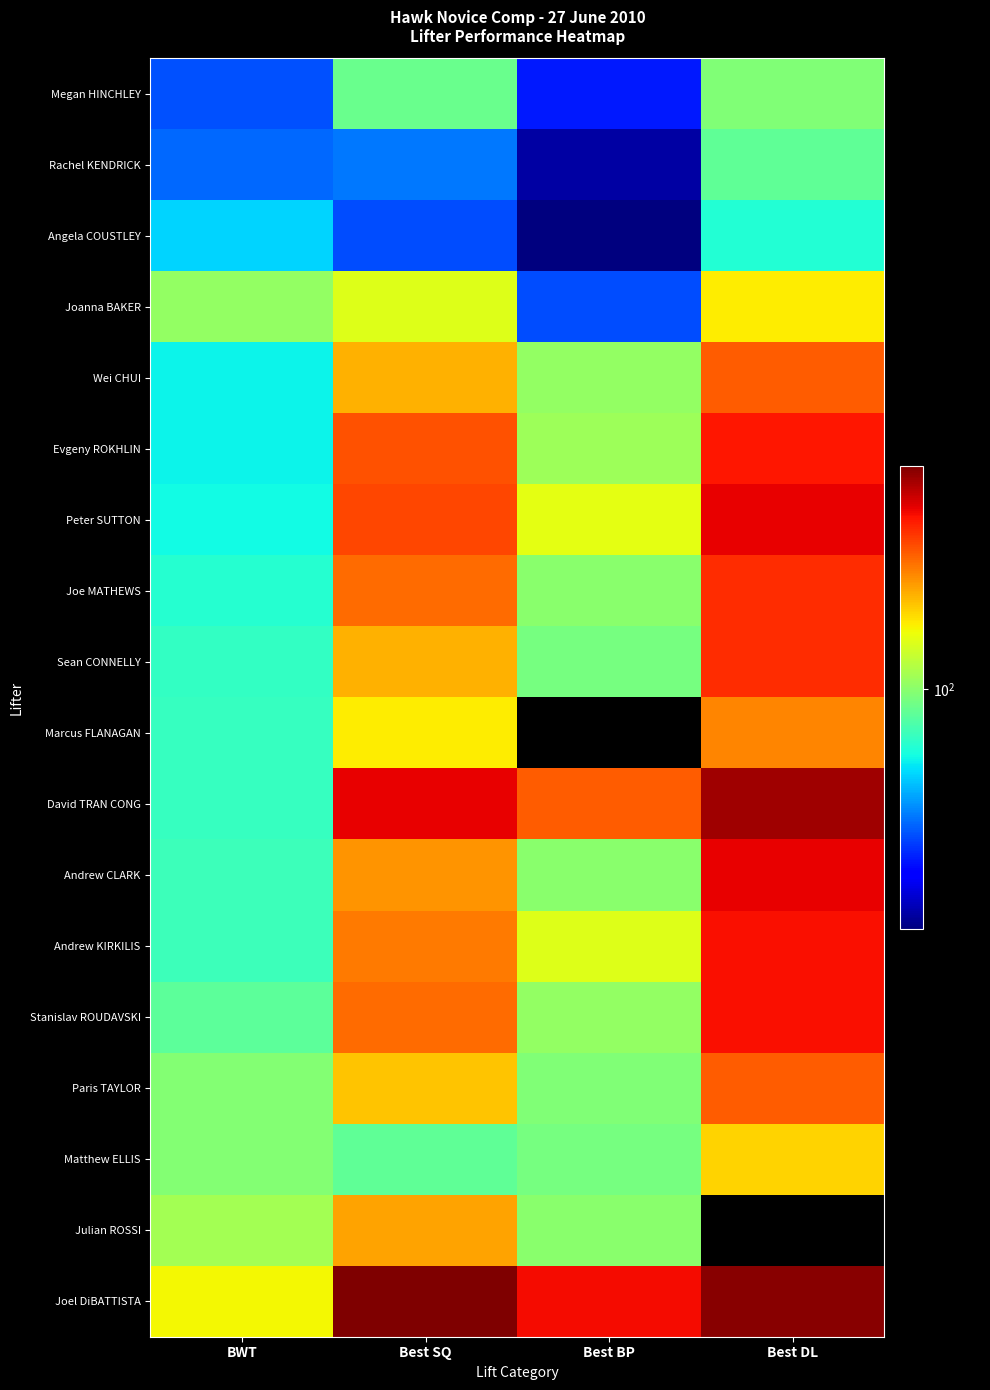

Count the number of data series in this chart.

18